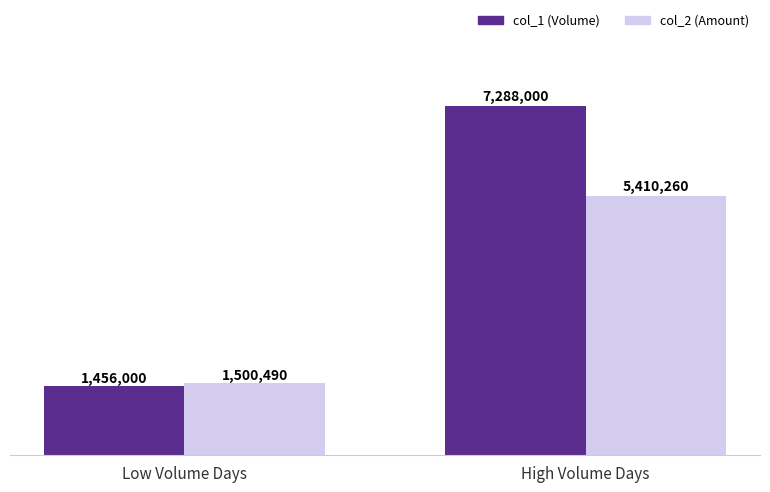

What is the total value across all series at High Volume Days?

12698260